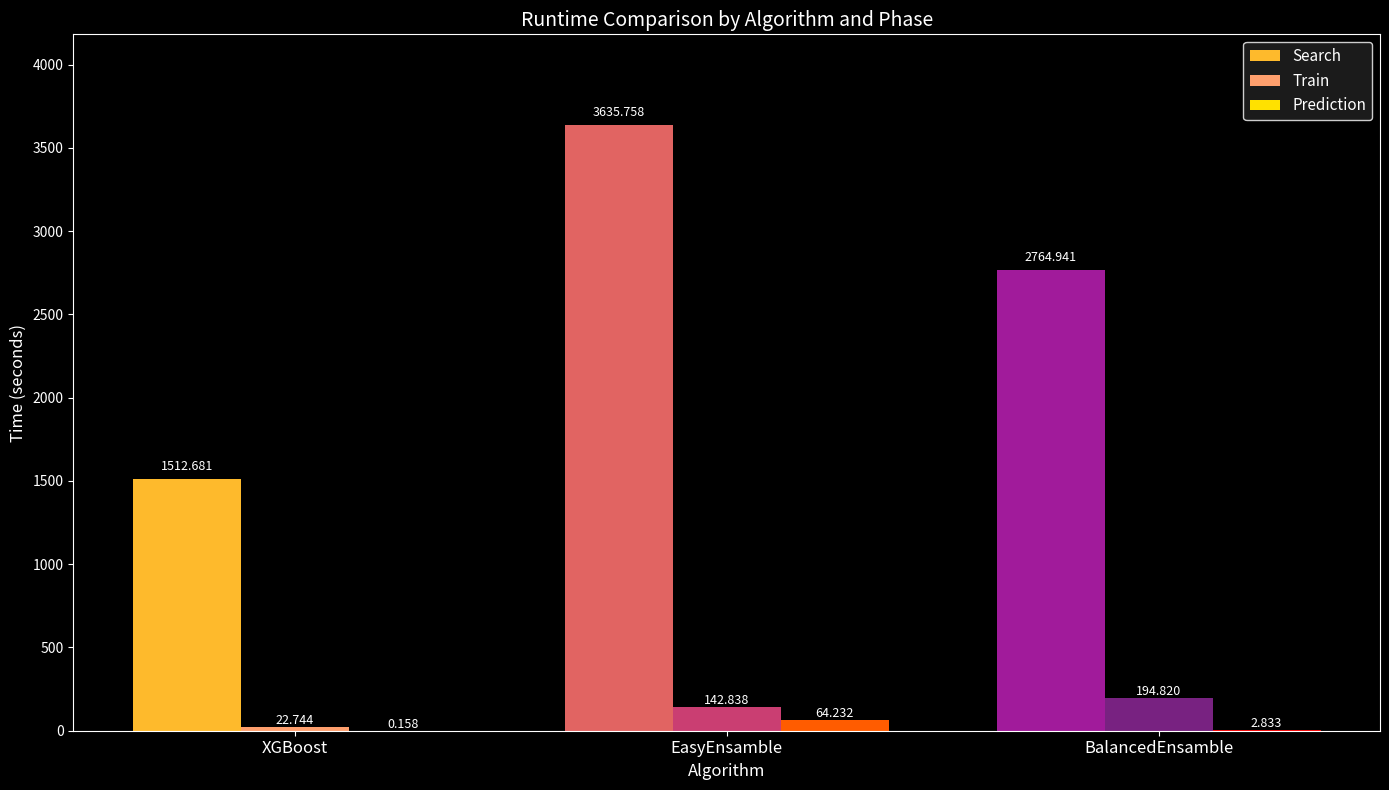

What is the sum of the Search values at BalancedEnsamble and EasyEnsamble?

6400.7